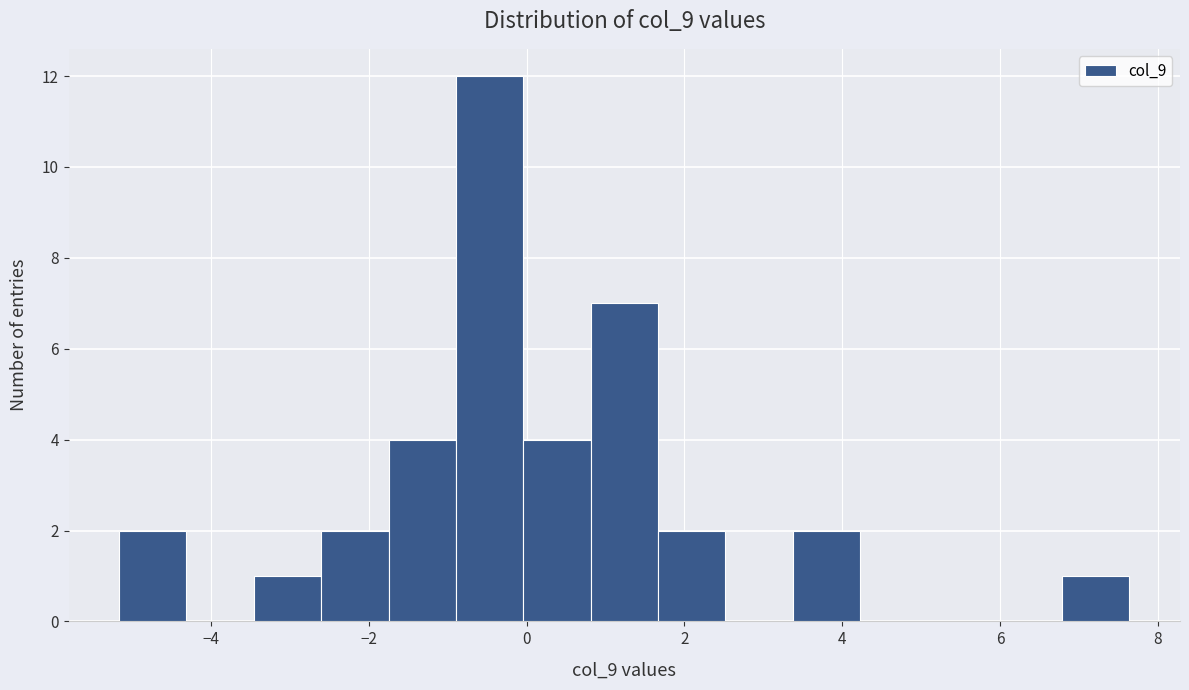

Which range on the x-axis has the tallest bar?

-0.8 to 0.0